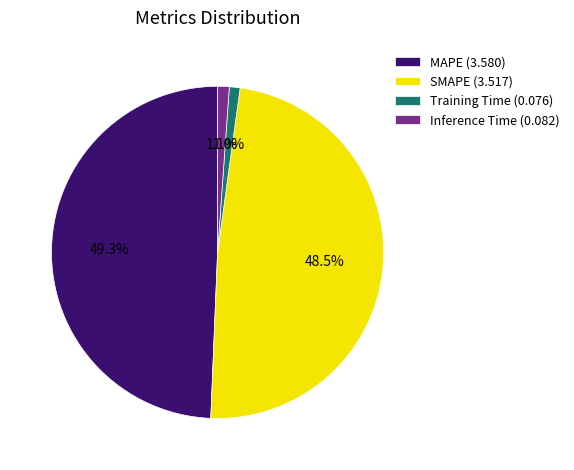

How many segments does this pie chart have?

4